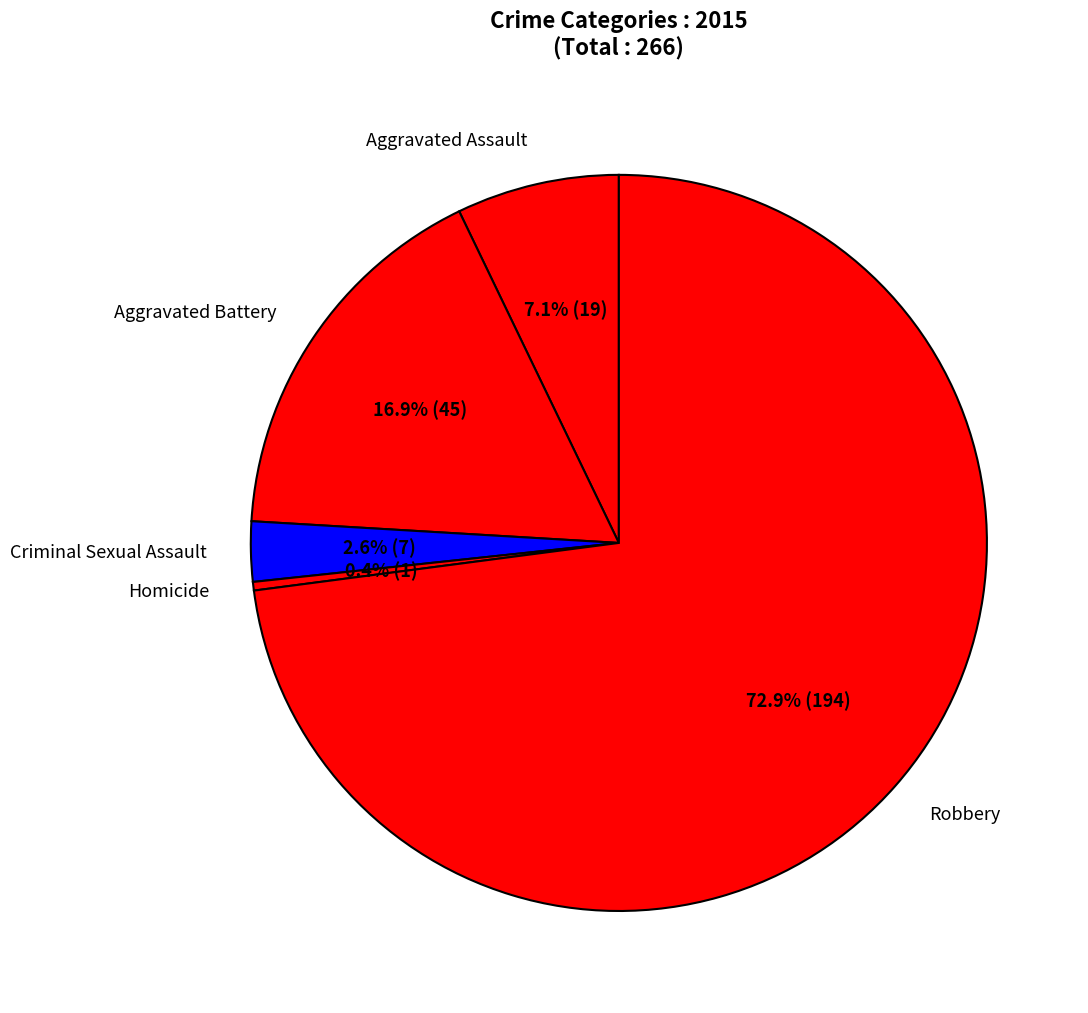

Which slice is the largest?

Robbery